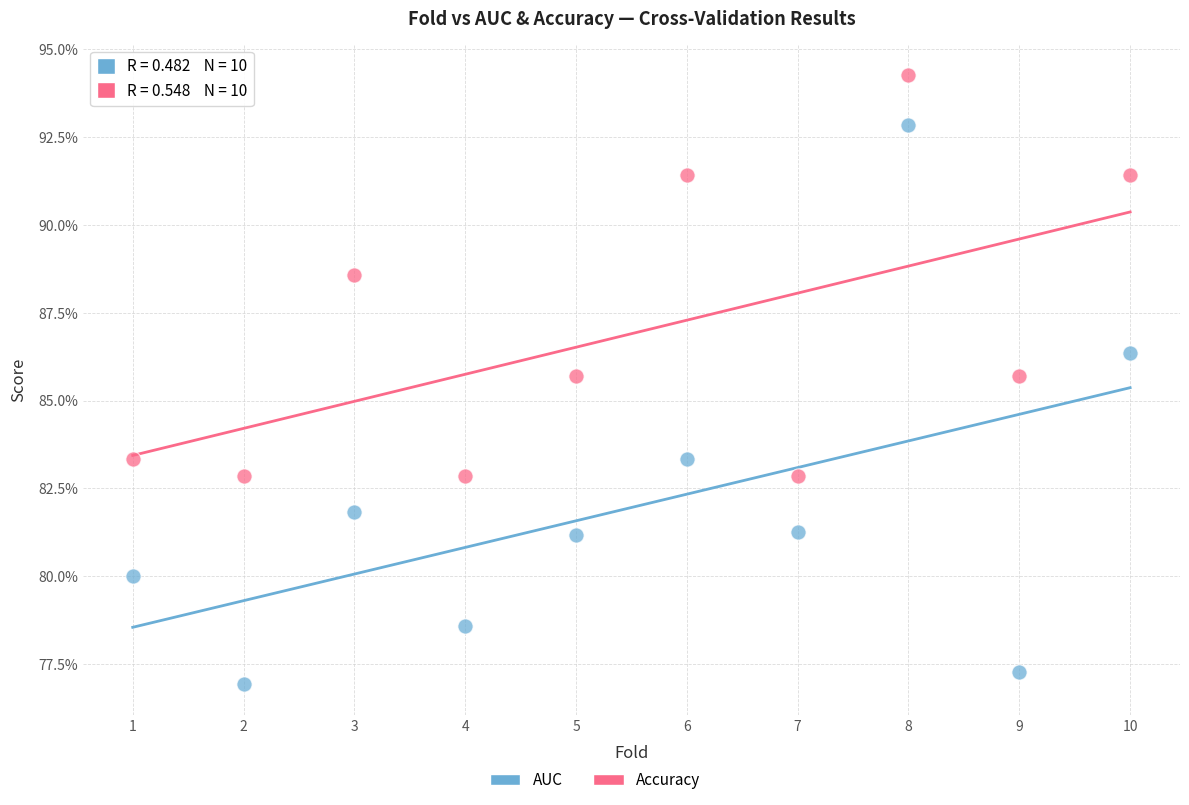

Which series reaches the minimum Y coordinate?

AUC